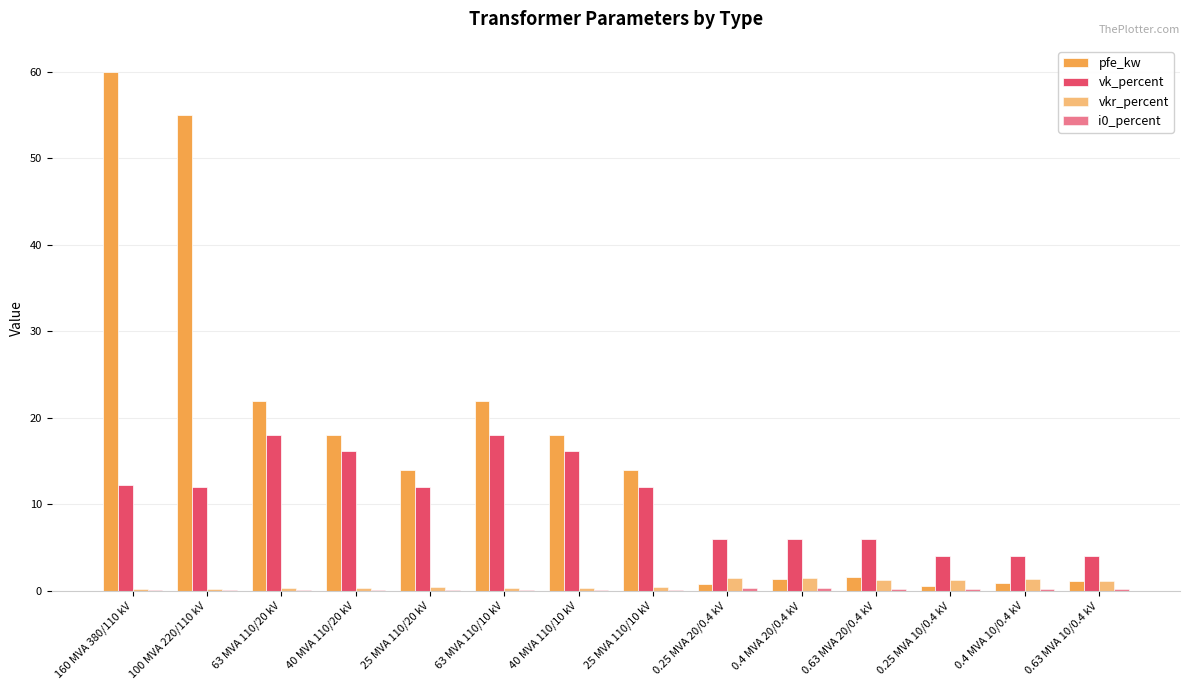

What is the average value of the vkr_percent series?

0.7